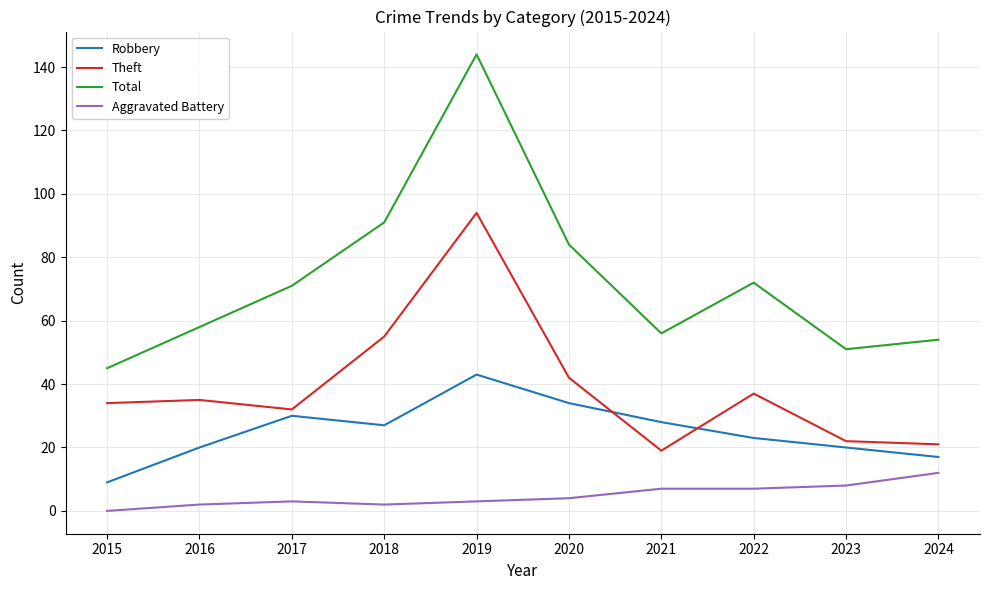

Which category has the highest value in the Theft series?

2019